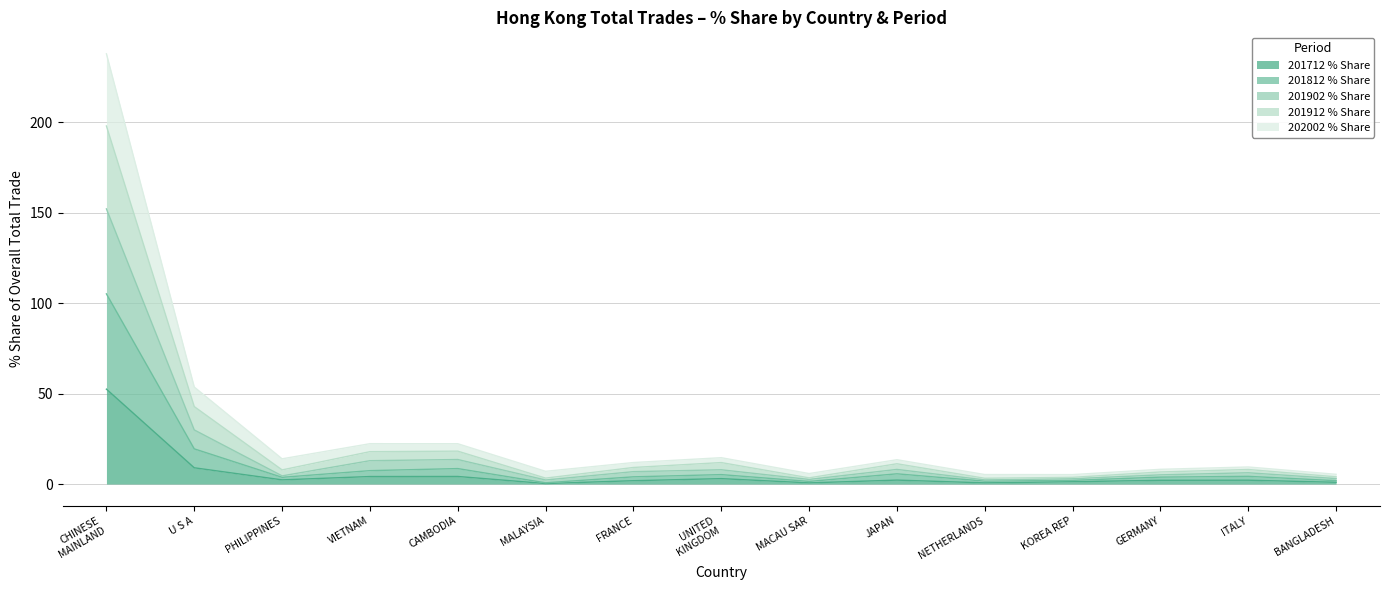

What is the highest value of the 201712 % Share series?

52.4